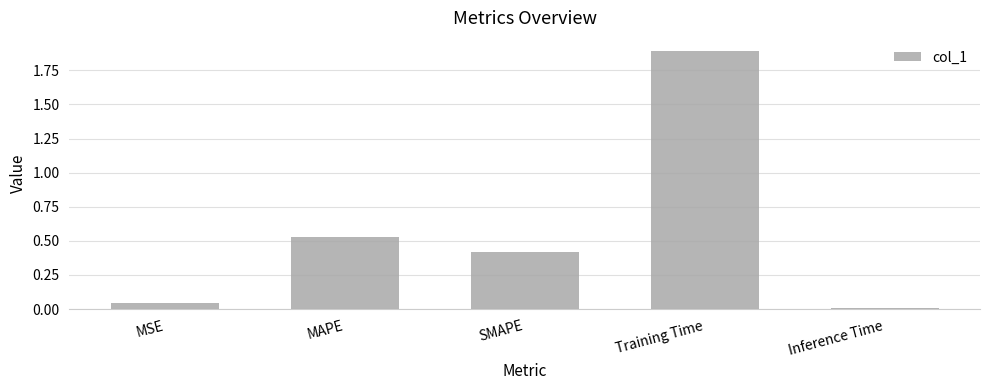

Where is the data nearest to the value 0?

Inference Time